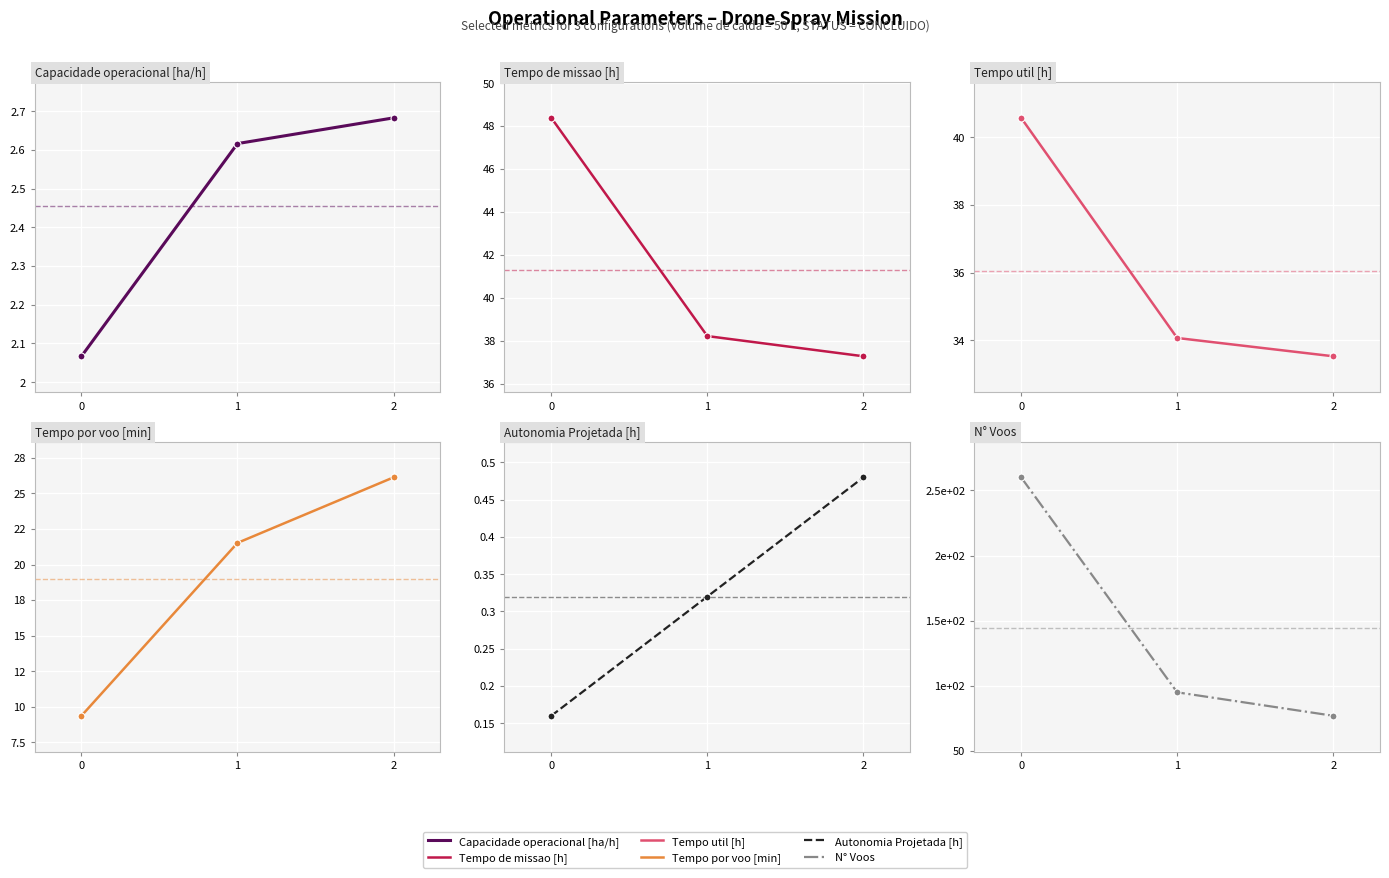

The Tempo de missao [h] series shows 25.7 at 1. True or false?

False